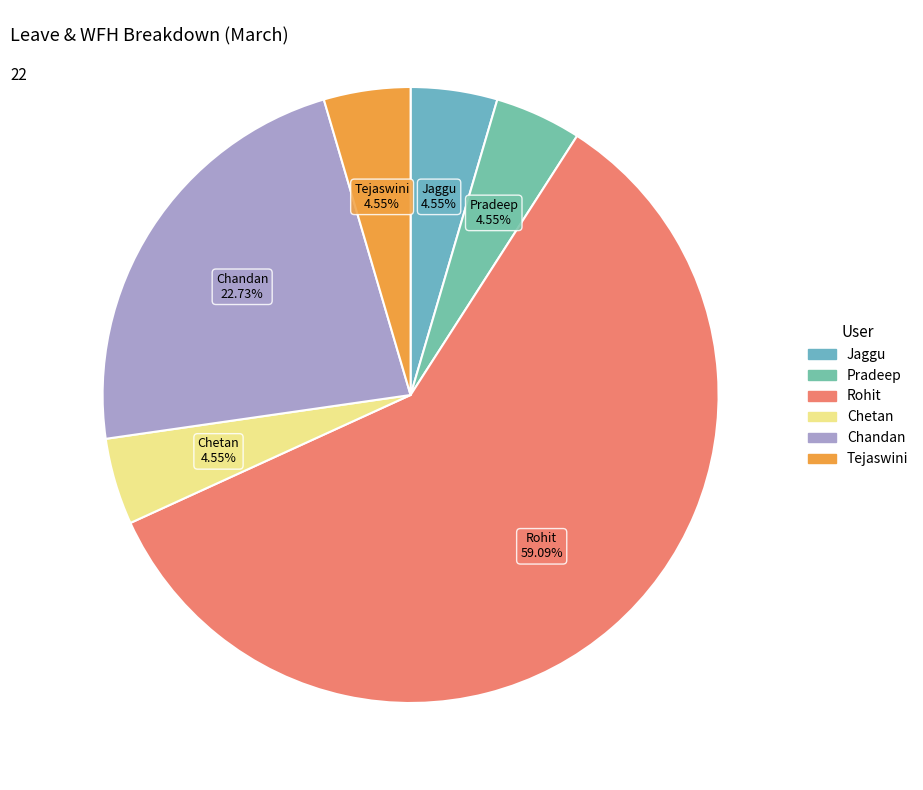

Is there any slice that represents more than half of the pie?

Yes